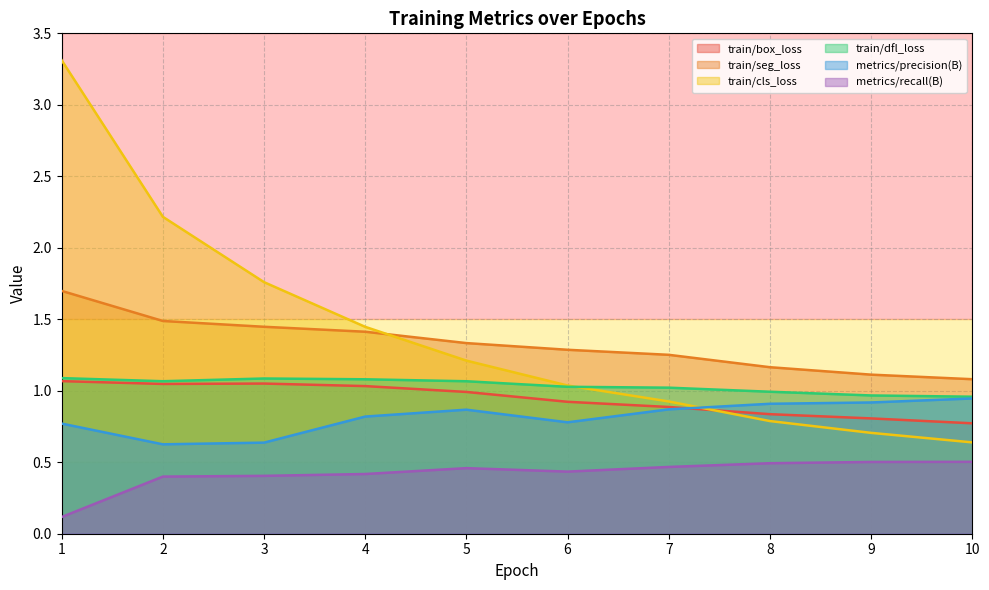

What is the highest value of the train/cls_loss series?

3.3